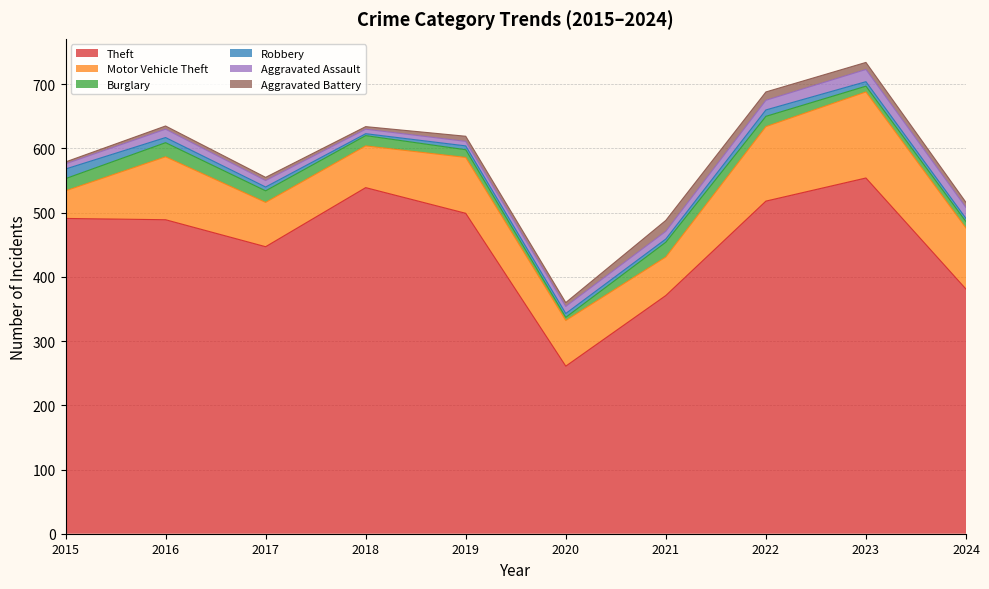

The value of Aggravated Assault at 2021 is 12. True or false?

True